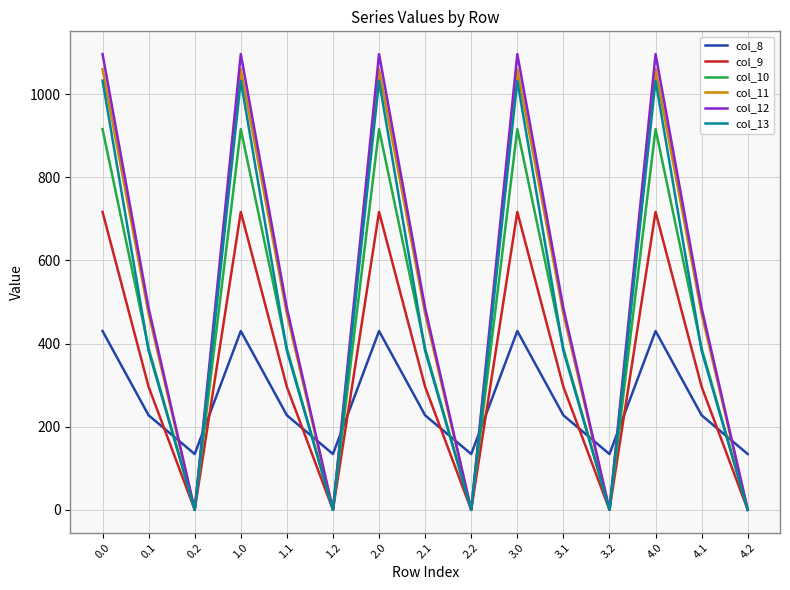

Reading left to right, extract all data points from this chart.

col_8: 0.0=430.3	0.1=227.5	0.2=134.2	1.0=430.3	1.1=227.5	1.2=134.2	2.0=430.3	2.1=227.5	2.2=134.2	3.0=430.3	3.1=227.5	3.2=134.2	4.0=430.3	4.1=227.5	4.2=134.2
col_9: 0.0=716.9	0.1=295.9	0.2=0.0	1.0=716.9	1.1=295.9	1.2=0.0	2.0=716.9	2.1=295.9	2.2=0.0	3.0=716.9	3.1=295.9	3.2=0.0	4.0=716.9	4.1=295.9	4.2=0.0
col_10: 0.0=916.2	0.1=388.1	0.2=0.0	1.0=916.2	1.1=388.1	1.2=0.0	2.0=916.2	2.1=388.1	2.2=0.0	3.0=916.2	3.1=388.1	3.2=0.0	4.0=916.2	4.1=388.1	4.2=0.0
col_11: 0.0=1060.3	0.1=471.7	0.2=0.0	1.0=1060.3	1.1=471.7	1.2=0.0	2.0=1060.3	2.1=471.7	2.2=0.0	3.0=1060.3	3.1=471.7	3.2=0.0	4.0=1060.3	4.1=471.7	4.2=0.0
col_12: 0.0=1096.7	0.1=485.4	0.2=0.0	1.0=1096.7	1.1=485.4	1.2=0.0	2.0=1096.7	2.1=485.4	2.2=0.0	3.0=1096.7	3.1=485.4	3.2=0.0	4.0=1096.7	4.1=485.4	4.2=0.0
col_13: 0.0=1032.9	0.1=382.7	0.2=0.0	1.0=1032.9	1.1=382.7	1.2=0.0	2.0=1032.9	2.1=382.7	2.2=0.0	3.0=1032.9	3.1=382.7	3.2=0.0	4.0=1032.9	4.1=382.7	4.2=0.0